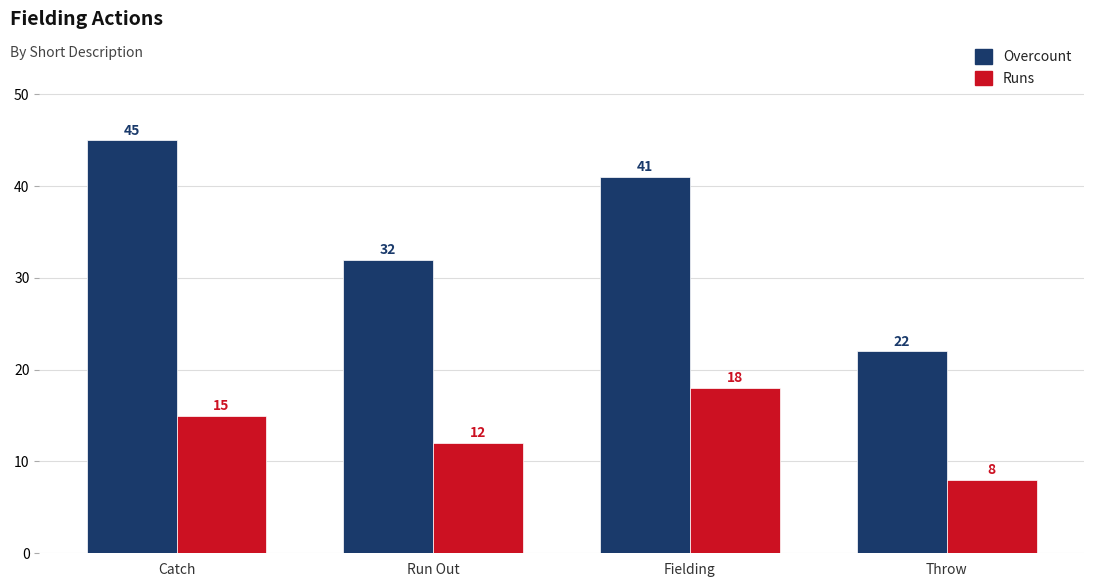

What is the maximum value shown in the chart?

45